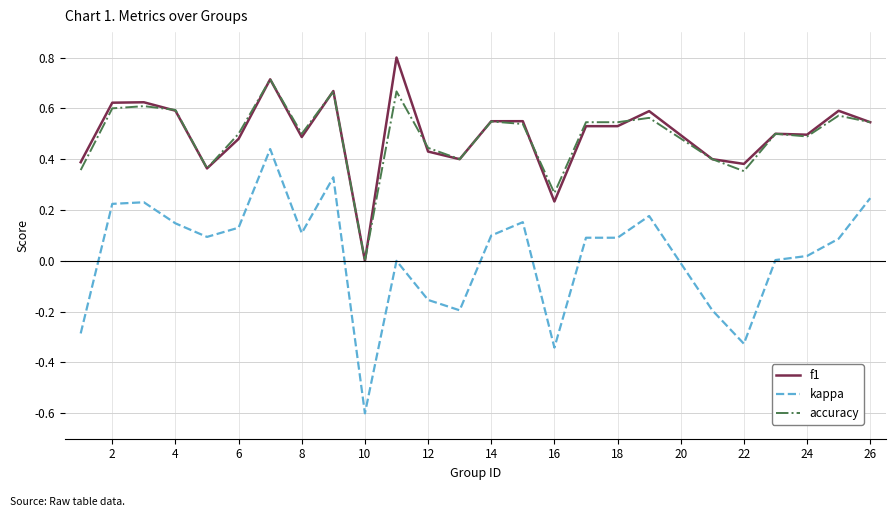

List the series in order of their peak value, highest first.

f1, accuracy, kappa